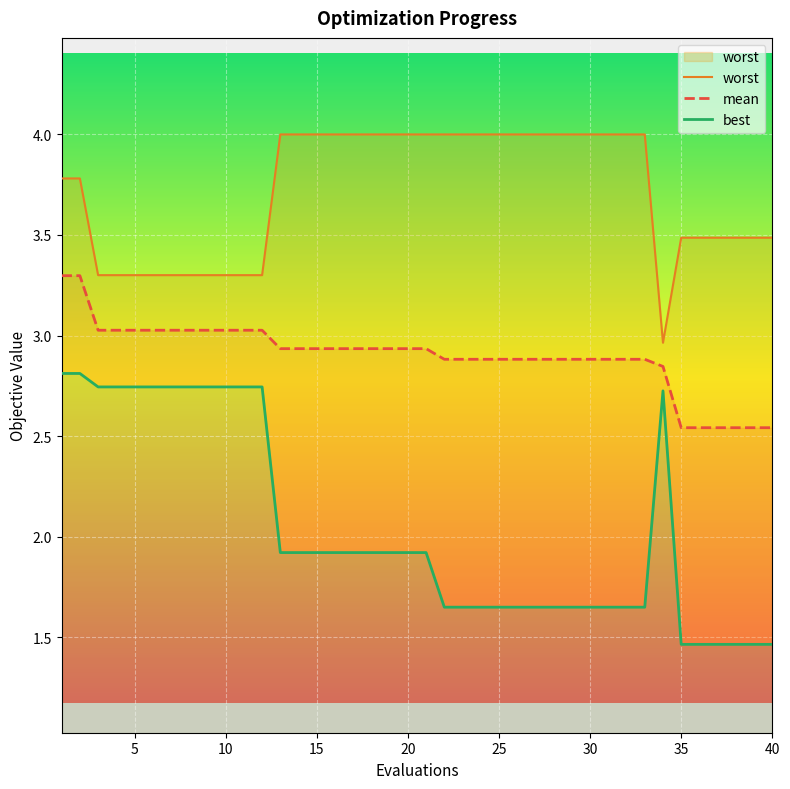

How many lines are shown in the chart?

3